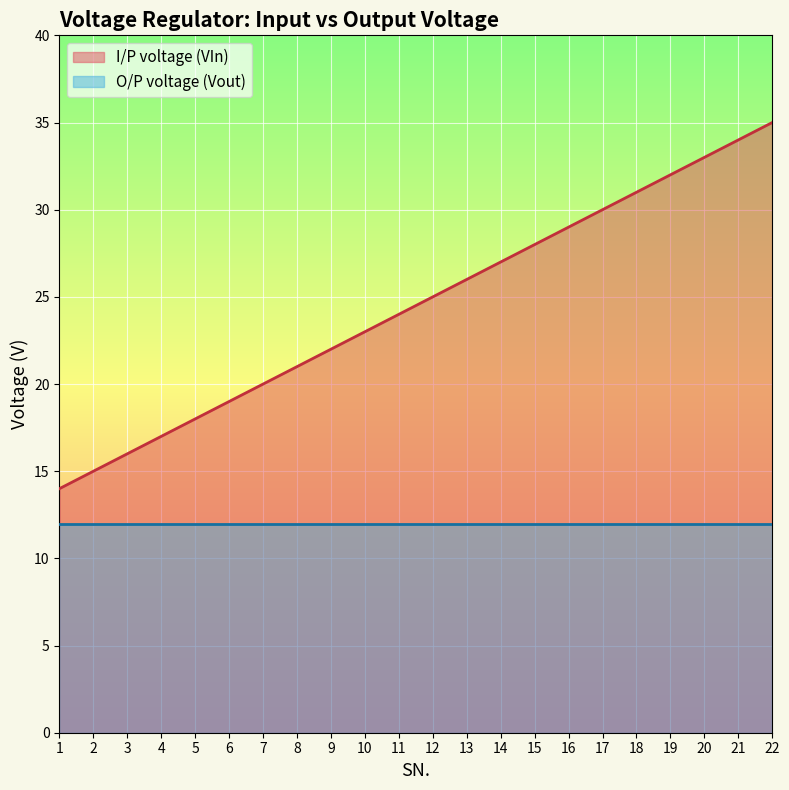

How many lines are shown in the chart?

2